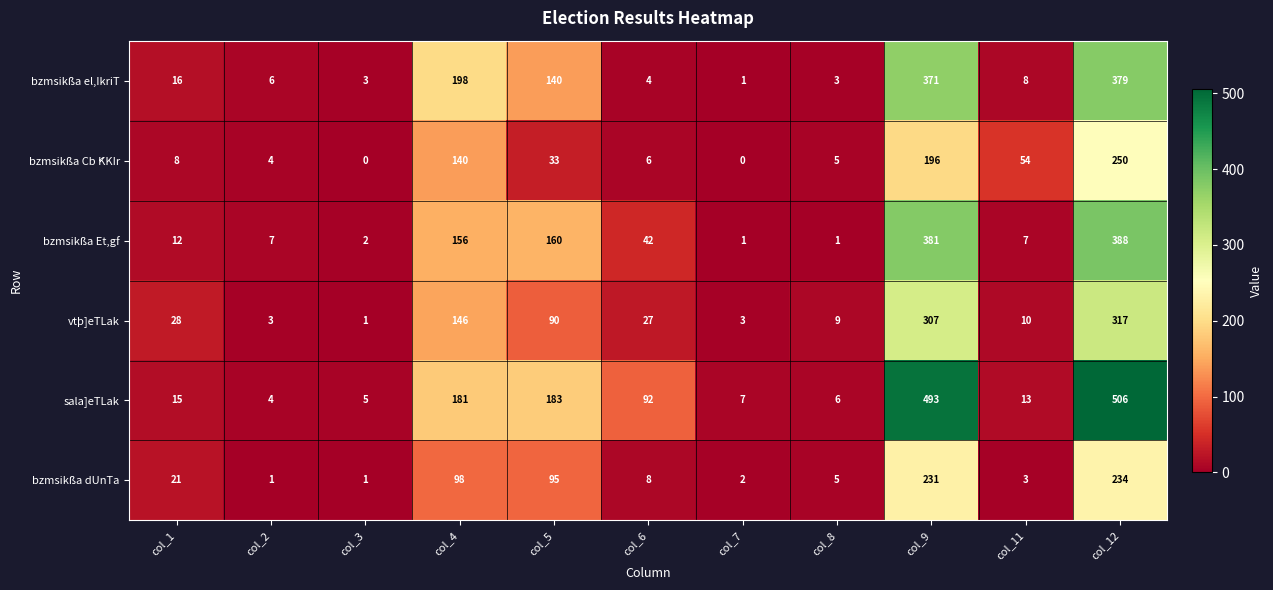

Which series has the largest total across all categories?

sala]eTLak